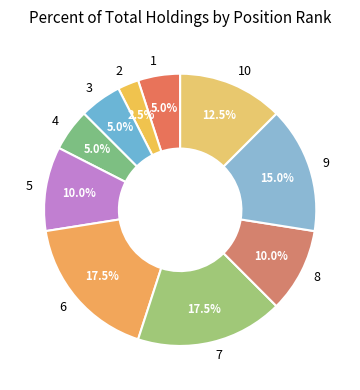

Approximately how many times larger is the value at 5 compared to 9?

0.7